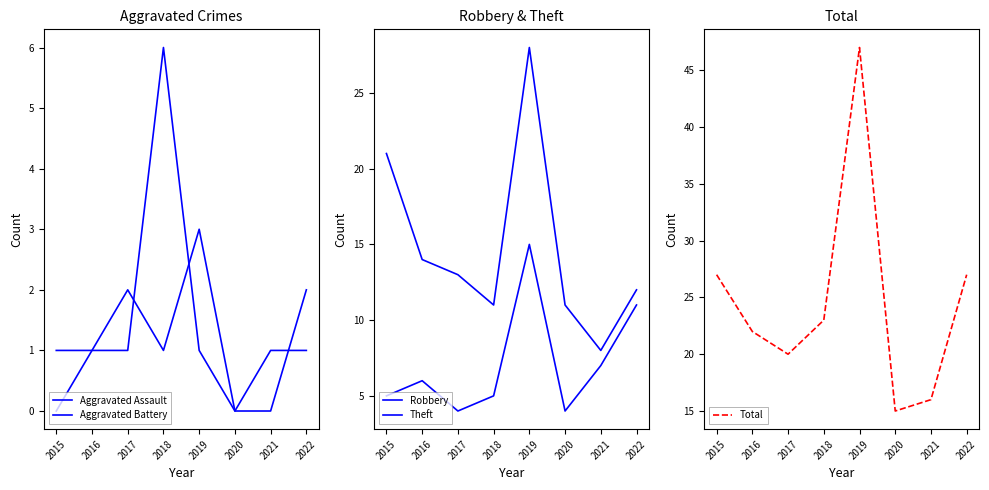

What is the difference between the maximum and minimum values in the Theft series?

20